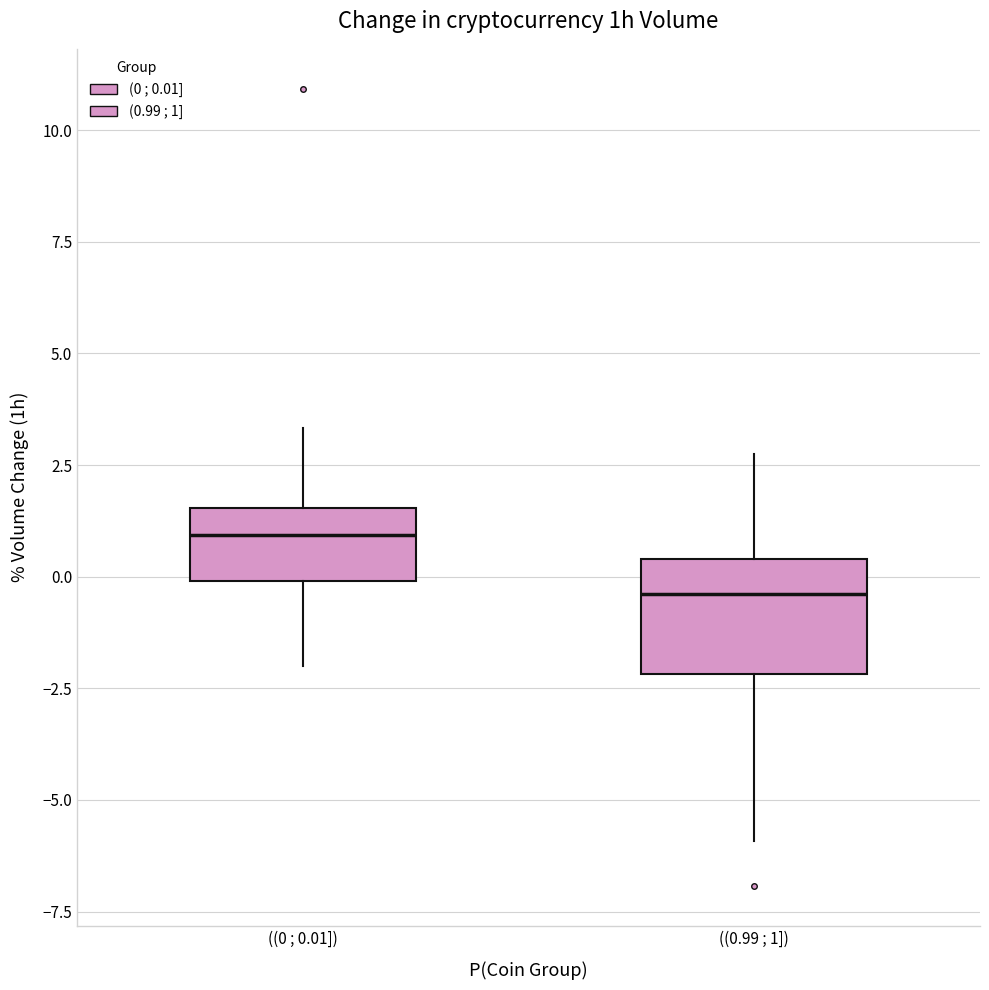

Reading left to right, read every box against the y-axis: the position of its median line, the range the box covers, and the ends of its whiskers. The values are not printed on the chart, so give them approximately, as read against the axis.

((0 ; 0.01]): median 1.0, box 0.0 to 1.5, whiskers -2.0 to 3.5
((0.99 ; 1]): median -0.5, box -2.0 to 0.5, whiskers -6.0 to 3.0